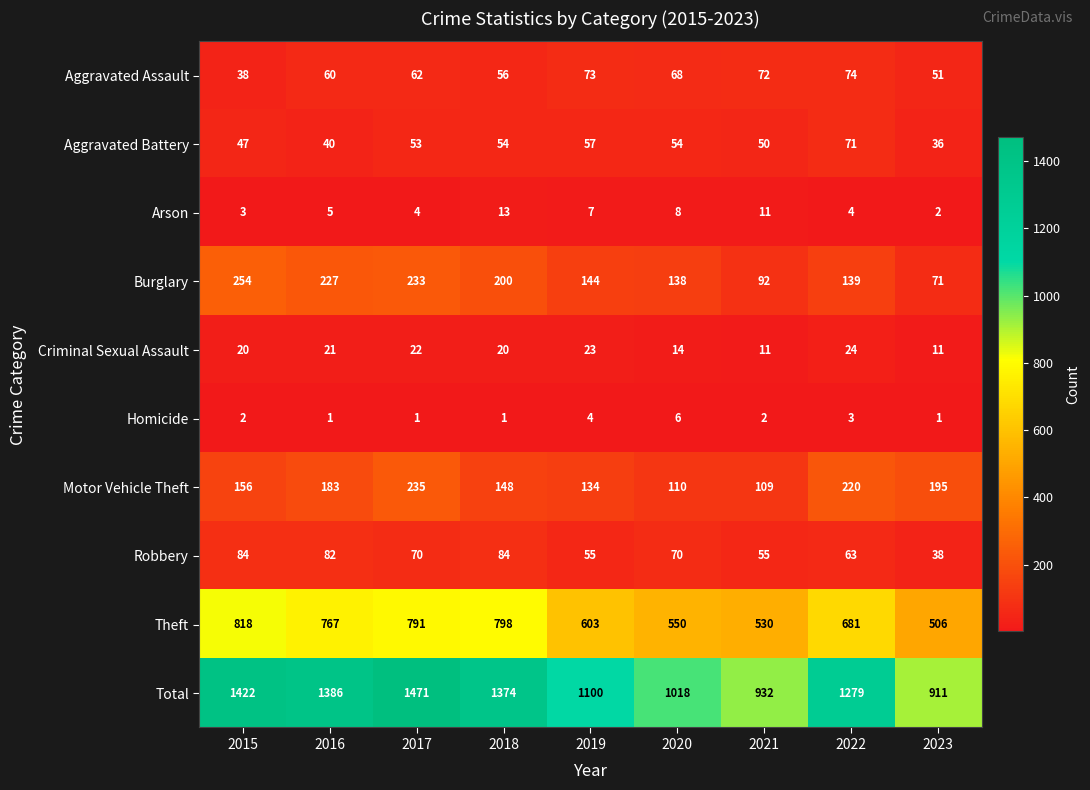

At which category does the chart reach its peak across all series?

2017